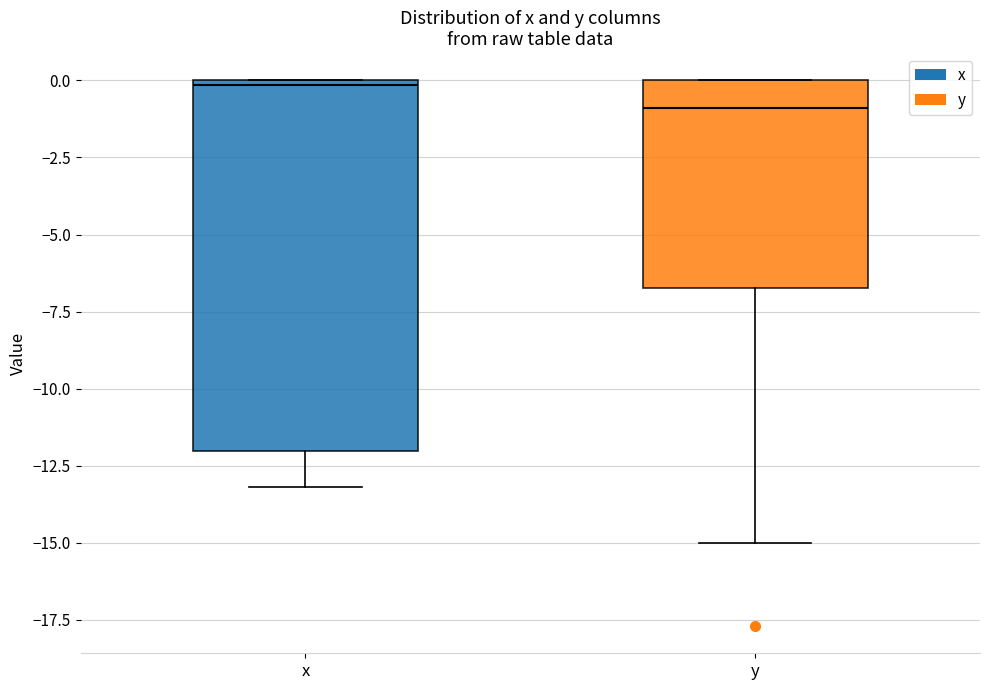

Where is the upper edge of the box for y on the y-axis? The values are not printed on the chart, so give them approximately, as read against the axis.

0.0